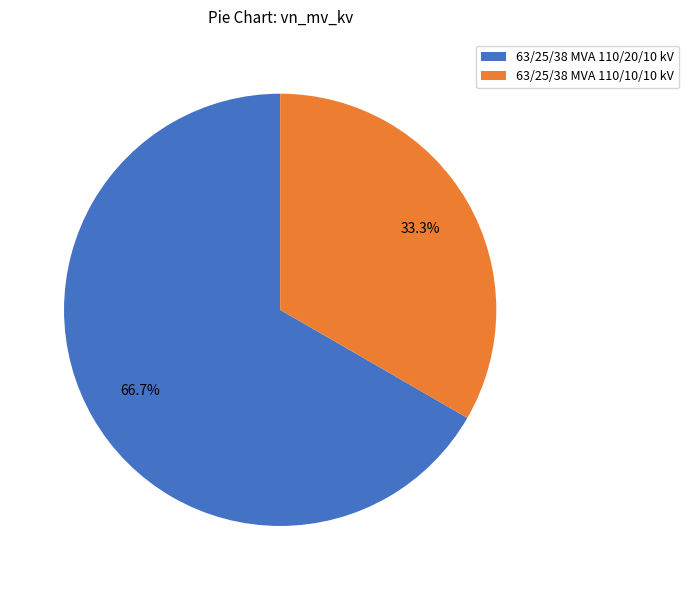

True or false: 63/25/38 MVA 110/20/10 kV accounts for 75% of the total.

False